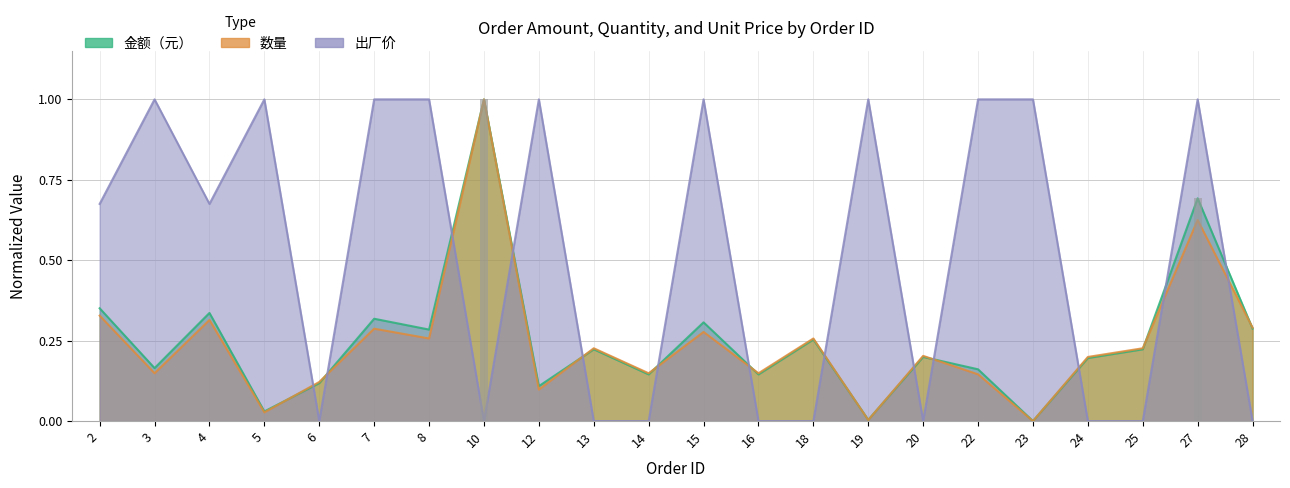

What is the sum of all 数量 values?

5.3